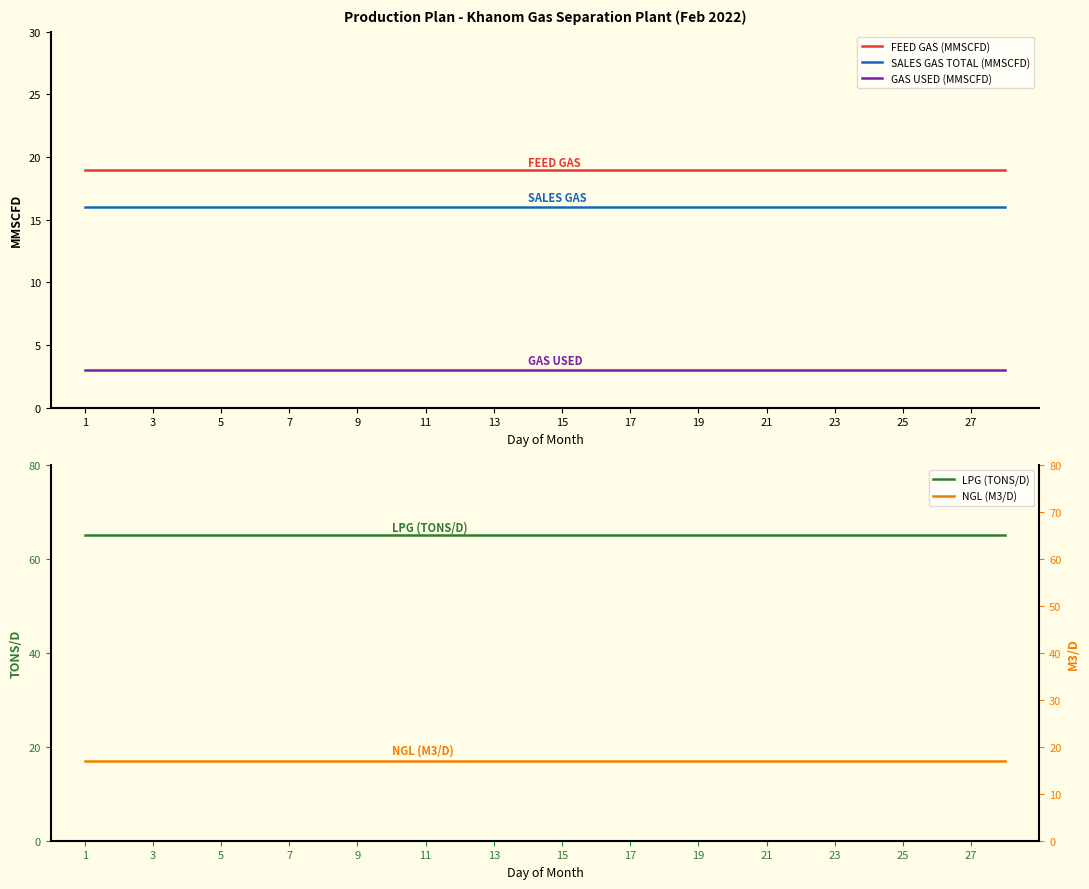

Reading left to right, extract all data points from this chart.

FEED GAS (MMSCFD): 19	19	19	19	19	19	19	19	19	19	19	19	19	19	19	19	19	19	19	19	19	19	19	19	19	19	19	19
SALES GAS TOTAL (MMSCFD): 16	16	16	16	16	16	16	16	16	16	16	16	16	16	16	16	16	16	16	16	16	16	16	16	16	16	16	16
GAS USED (MMSCFD): 3	3	3	3	3	3	3	3	3	3	3	3	3	3	3	3	3	3	3	3	3	3	3	3	3	3	3	3
LPG (TONS/D): 65	65	65	65	65	65	65	65	65	65	65	65	65	65	65	65	65	65	65	65	65	65	65	65	65	65	65	65
NGL (M3/D): 17	17	17	17	17	17	17	17	17	17	17	17	17	17	17	17	17	17	17	17	17	17	17	17	17	17	17	17